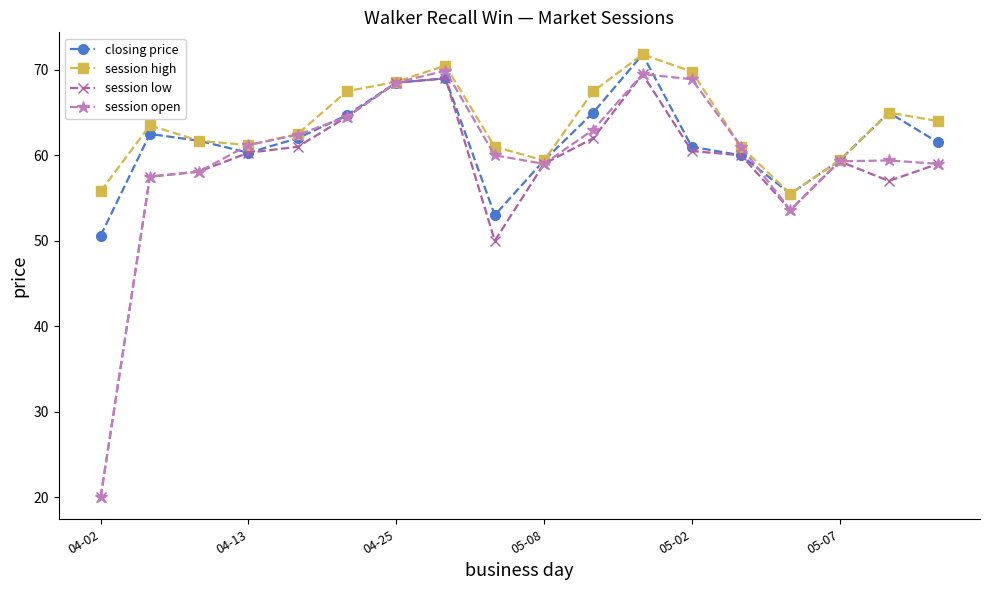

What is the value of the session low point at the 11th from the left?

62.0